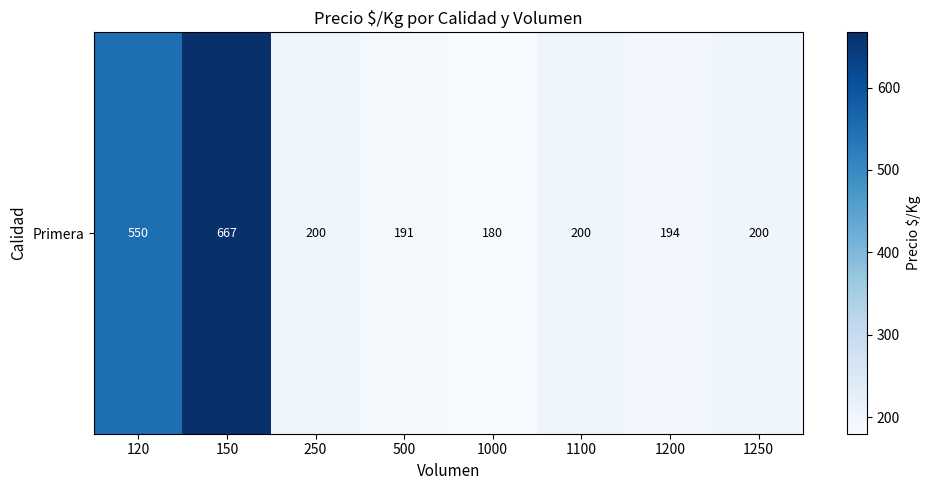

How many values are below 200?

3